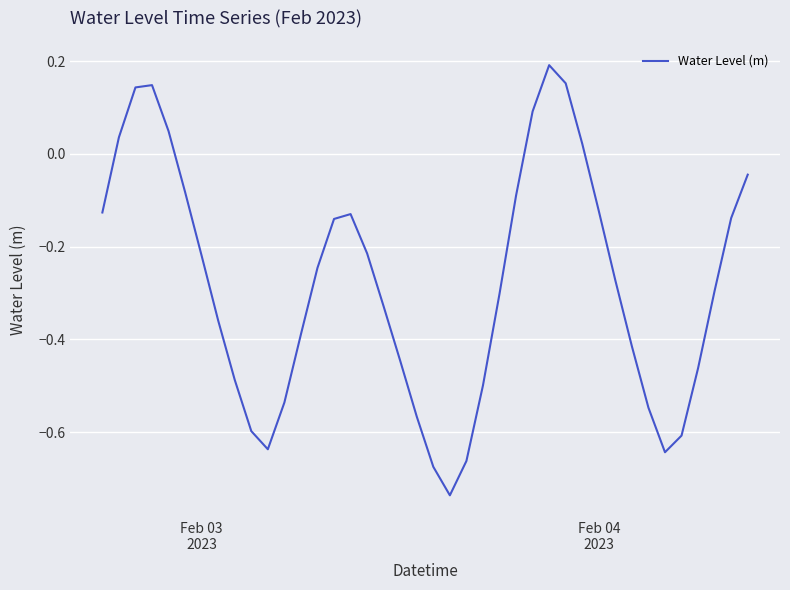

How many lines are shown in the chart?

1